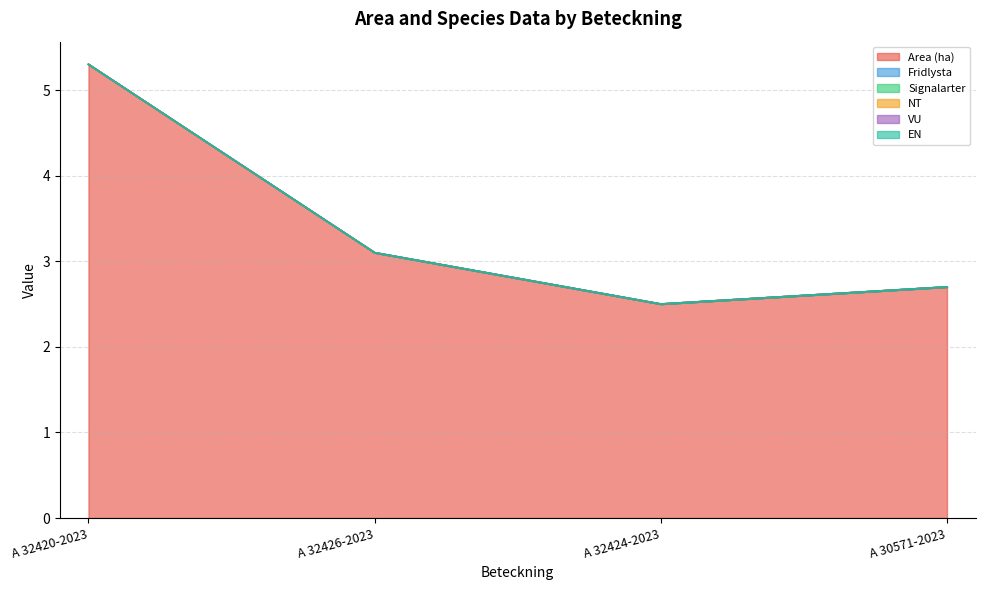

What is the value of the Area (ha) point at the 1st from the left?

5.3